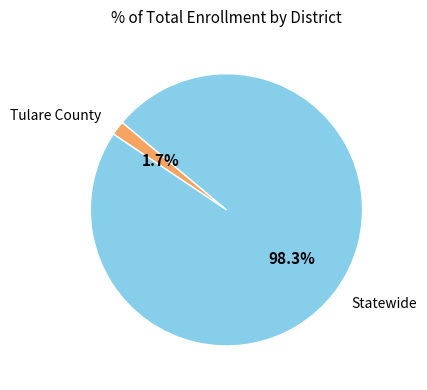

Is there any slice that represents more than half of the pie?

Yes